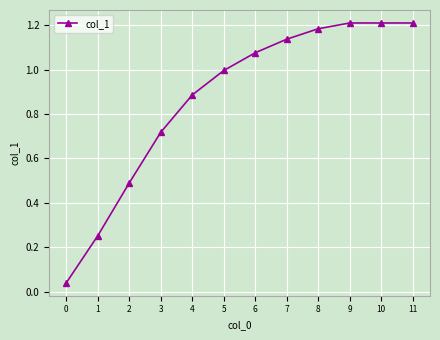

How many series are shown in this chart?

1